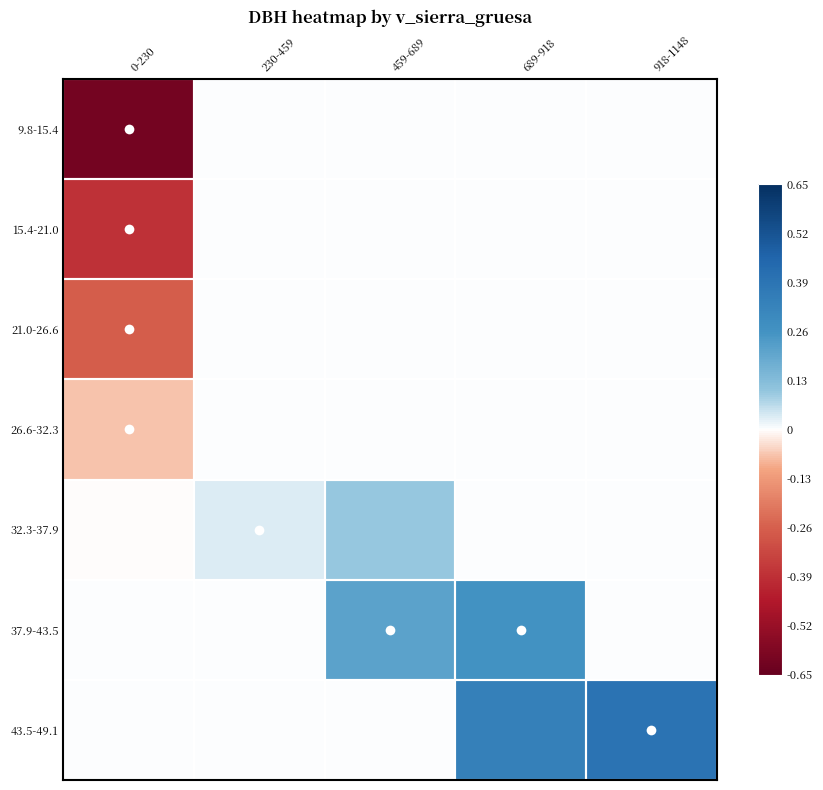

Which series changed the most between 0-230 and 230-459?

9.8-15.4